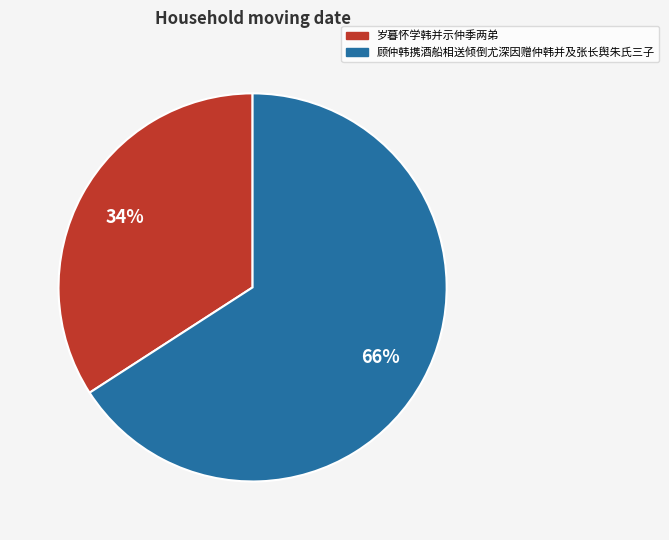

Combined, do 顾仲韩携酒船相送倾倒尤深因赠仲韩并及张长舆朱氏三子 and 岁暮怀学韩并示仲季两弟 account for over 50%?

Yes